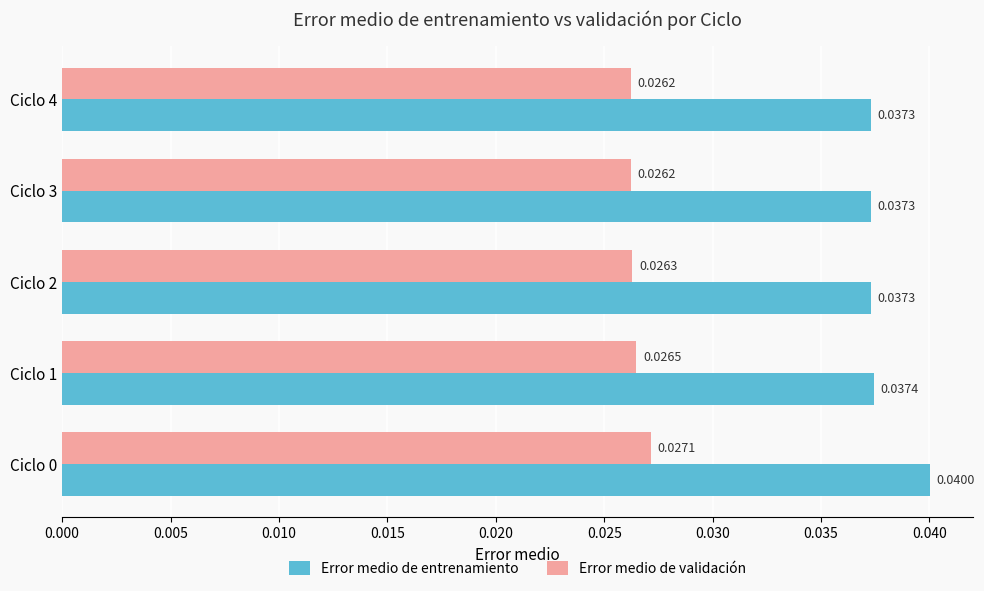

List the series in order of their peak value, lowest first.

Error medio de validación, Error medio de entrenamiento